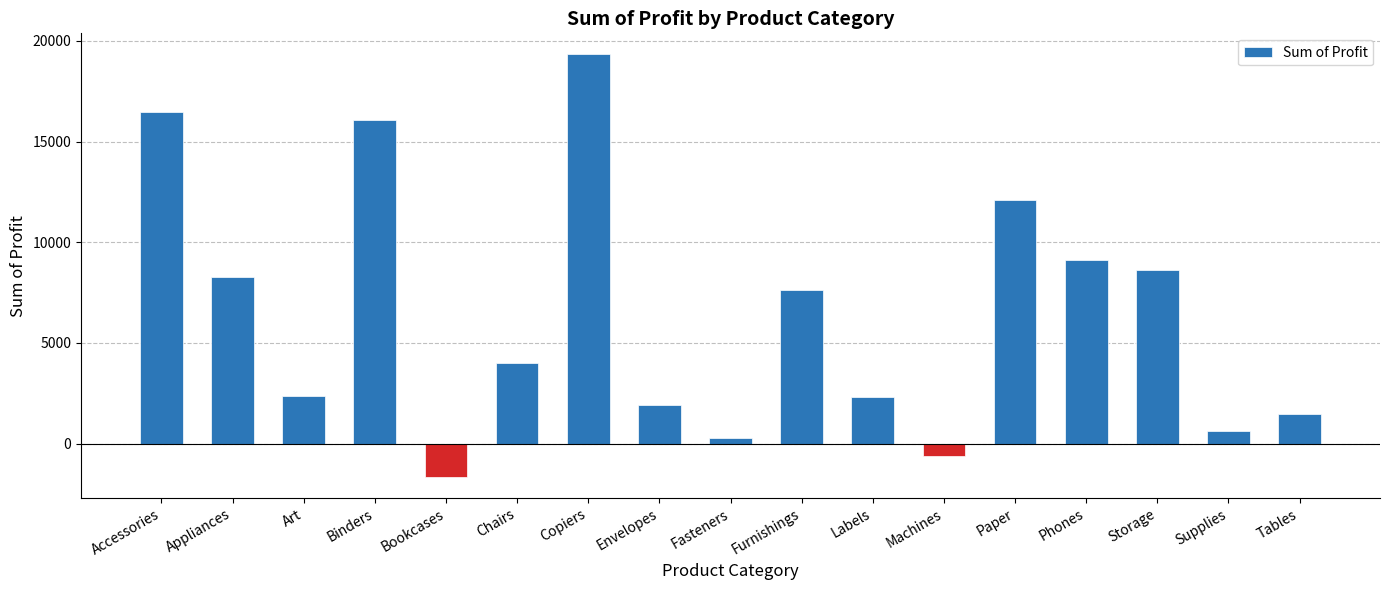

What is the sum of all values?

108418.8